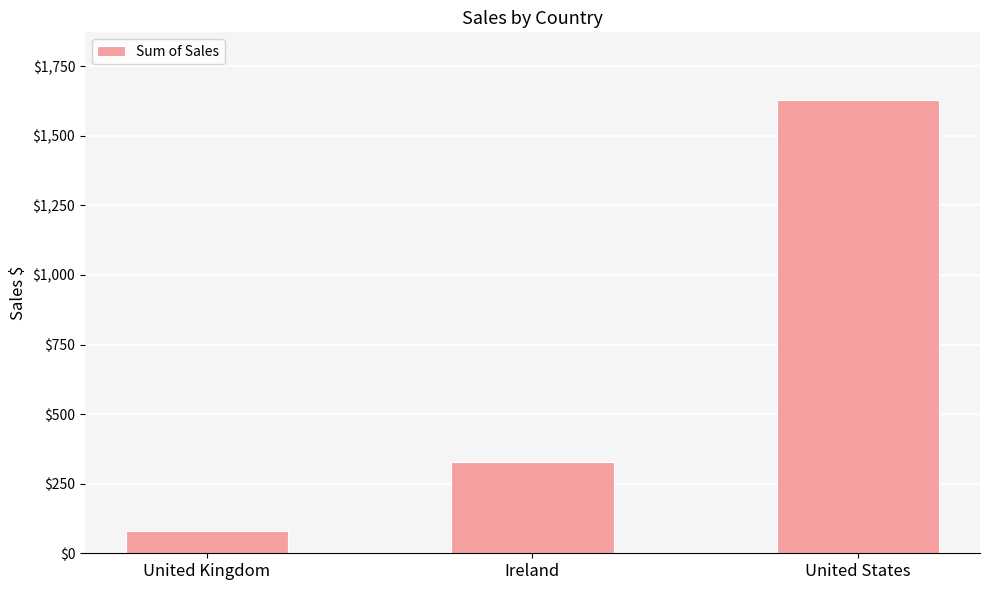

Where is the data nearest to the value 854?

Ireland